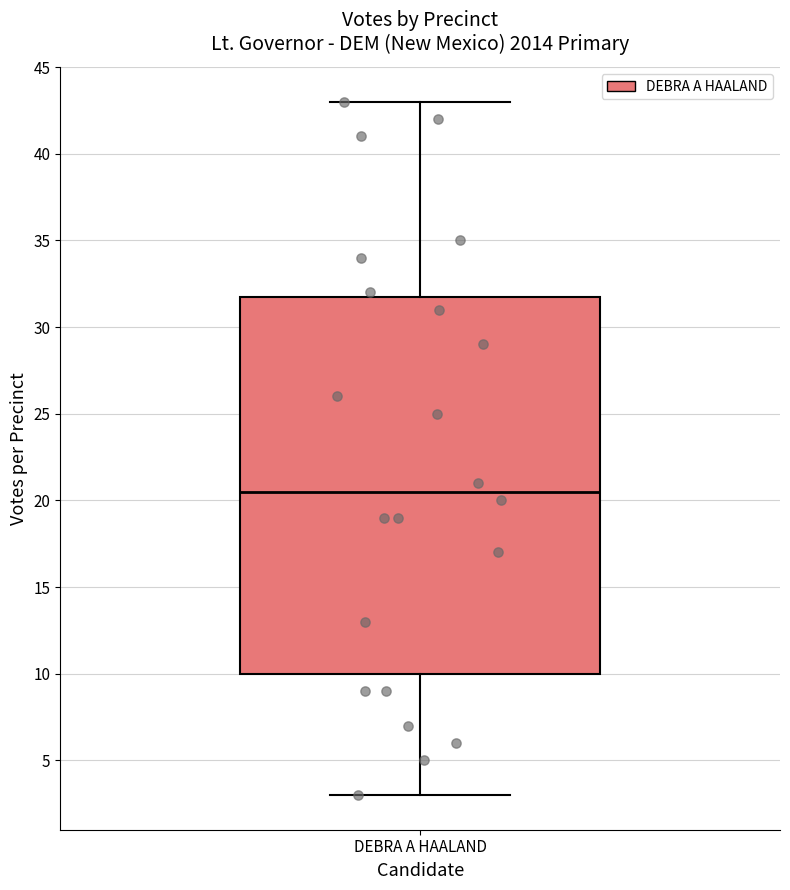

Transcribe this box plot: give where the median line is, the range the box spans, and where the two whiskers end, as read against the y-axis. The values are not printed on the chart, so give them approximately, as read against the axis.

median 20.5, box 10.0 to 32.0, whiskers 3.0 to 43.0